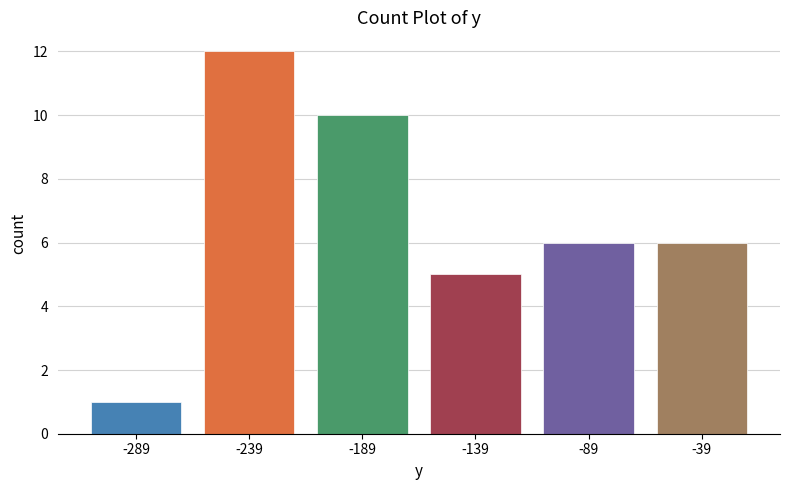

Reading right to left, extract all data points from this chart.

-39=6	-89=6	-139=5	-189=10	-239=12	-289=1